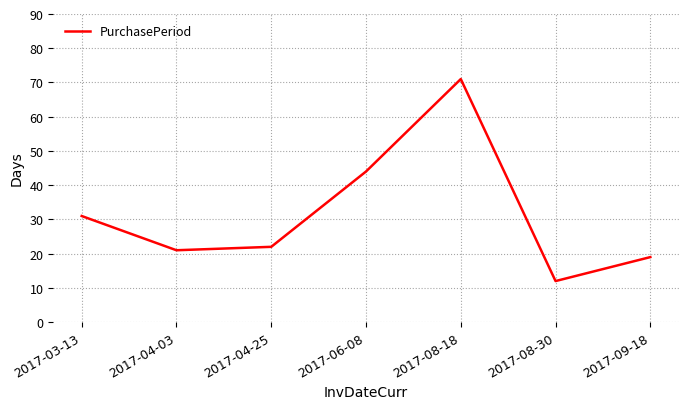

What is the change in value from 2017-04-03 to 2017-04-25?

+1